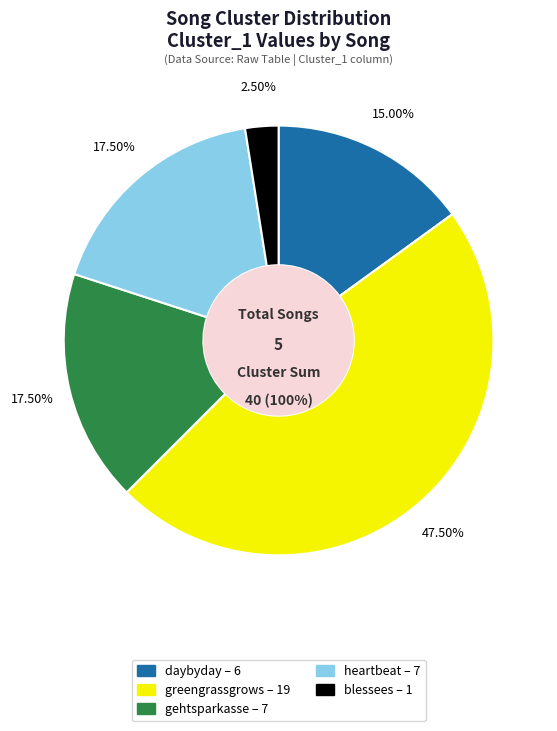

The blessees slice represents 1% of the pie. True or false?

False